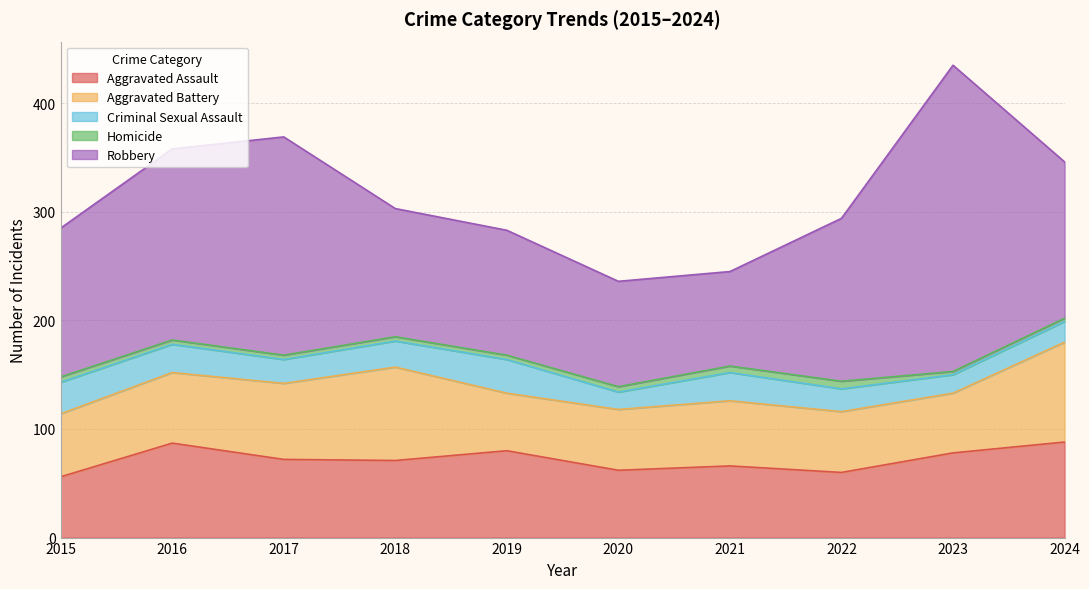

At which category is the sum across all series the highest?

2023